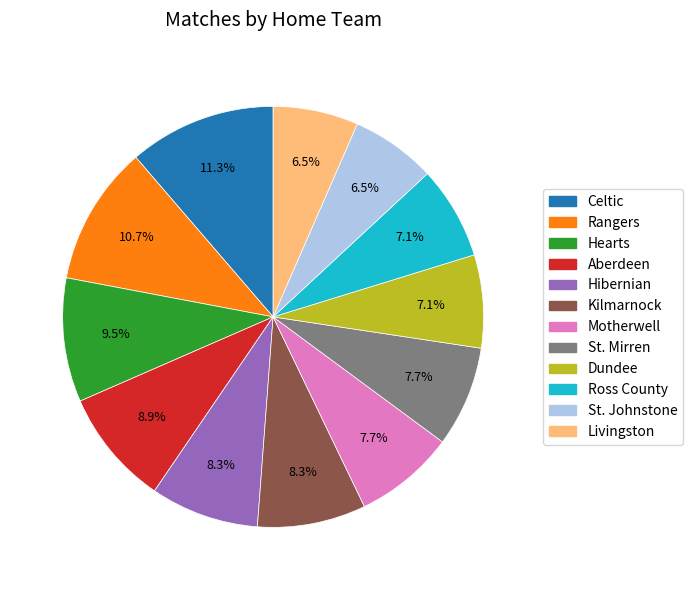

How many segments does this pie chart have?

12